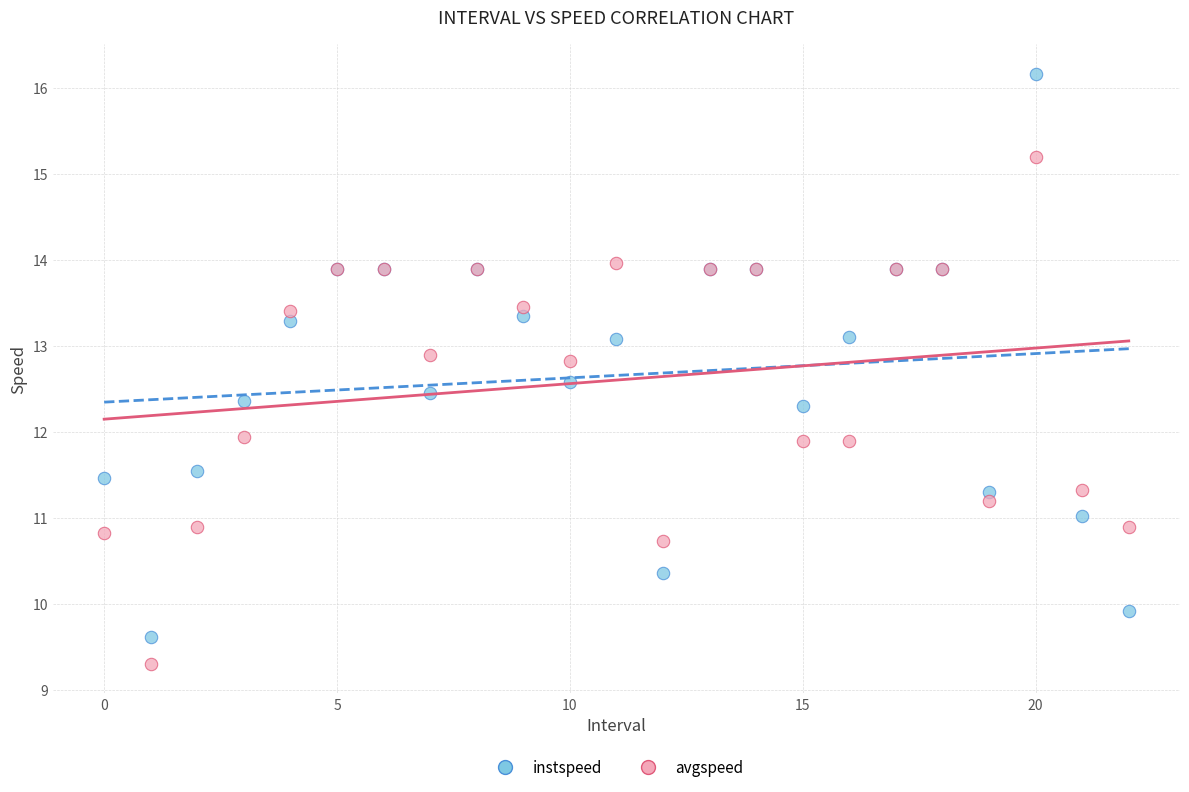

Which series reaches the maximum Y coordinate?

instspeed